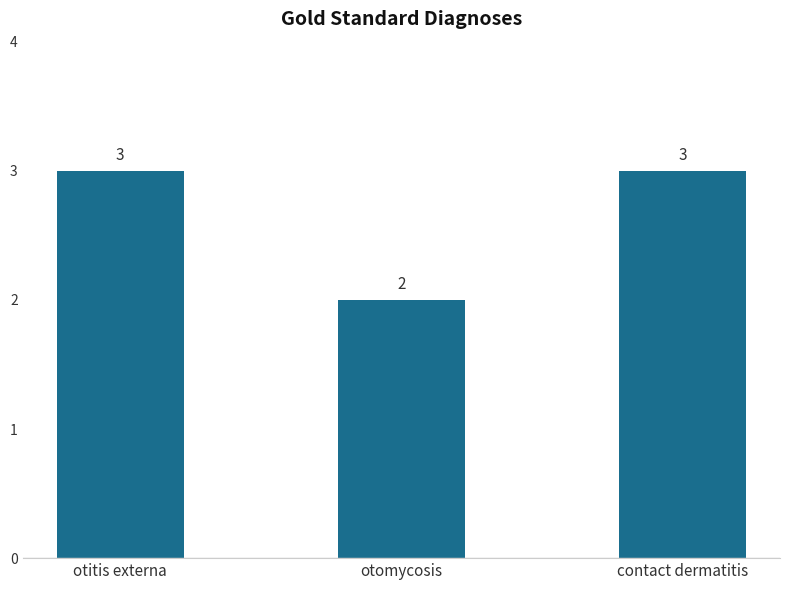

The value at otomycosis is 2. True or false?

True